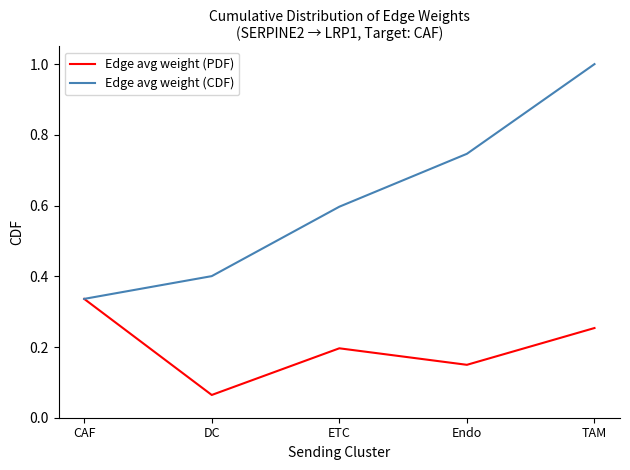

True or false: Edge avg weight (PDF) has more than 0 interior local peaks.

True